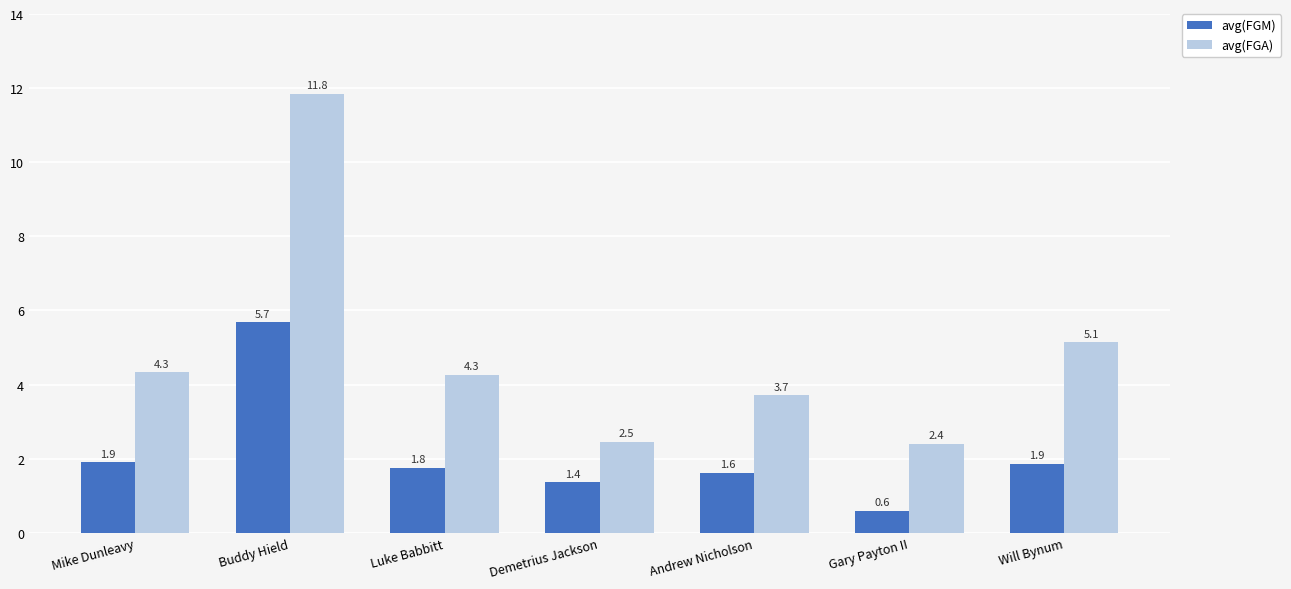

Which label corresponds to the smallest value in the chart?

Gary Payton II